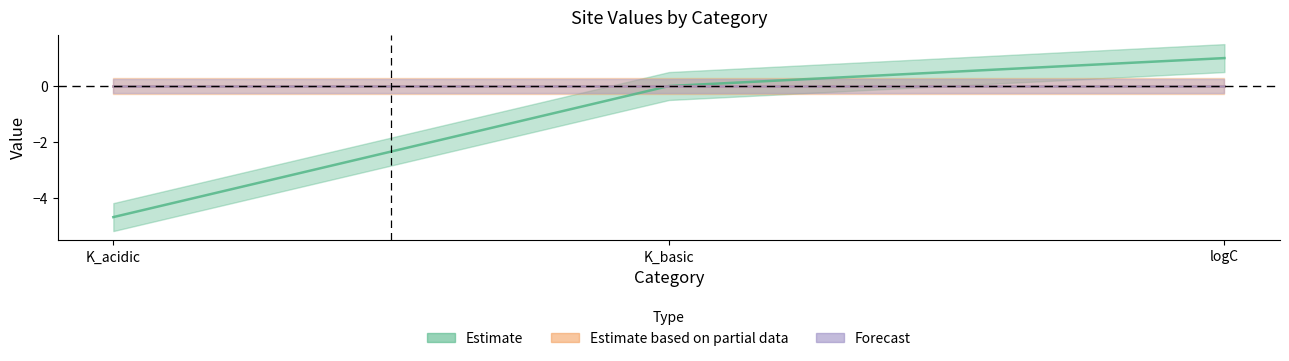

What is the difference between the site_1 values at K_acidic and logC?

5.7